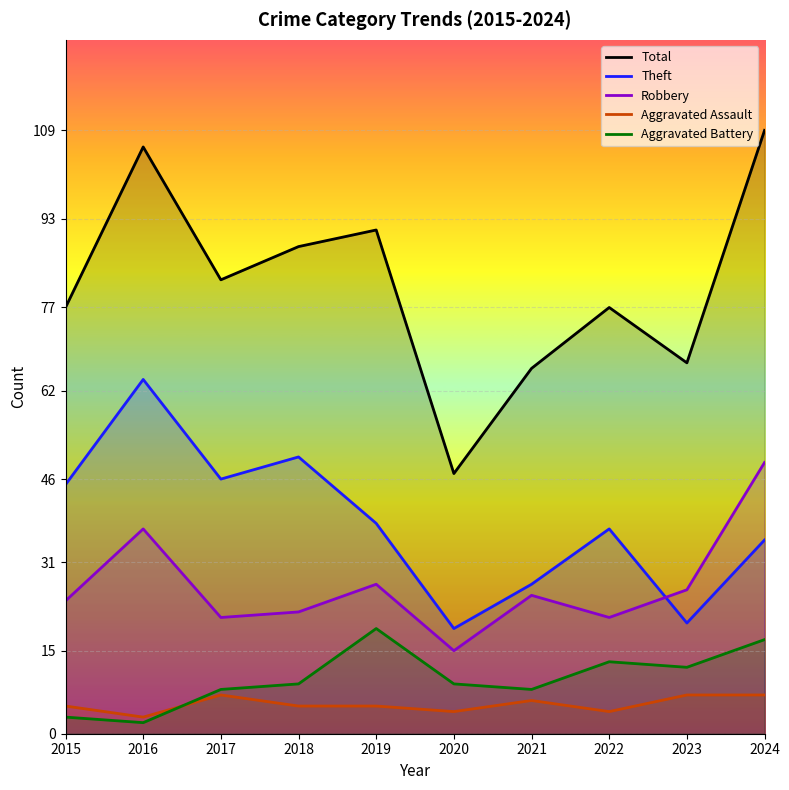

Rank the series by their maximum value, from lowest to highest.

Aggravated Assault, Aggravated Battery, Robbery, Theft, Total